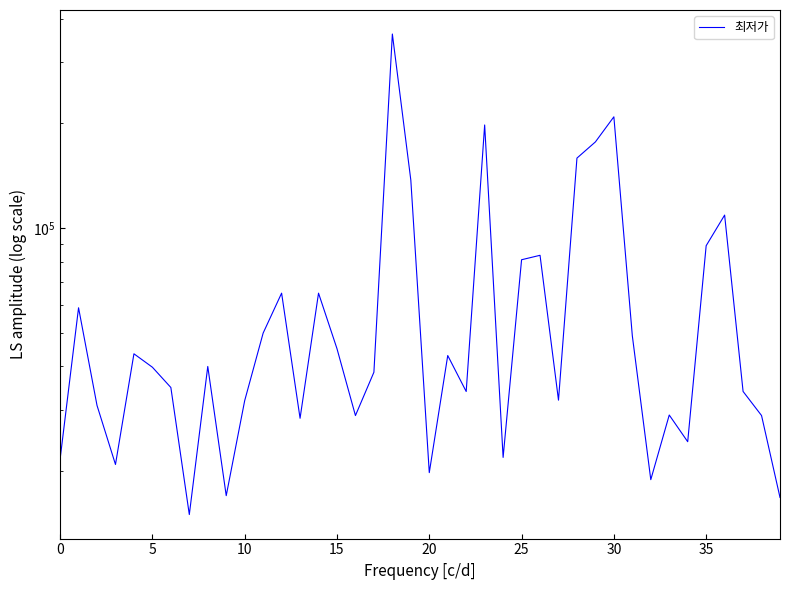

Is this an area chart (filled region under the line)?

No